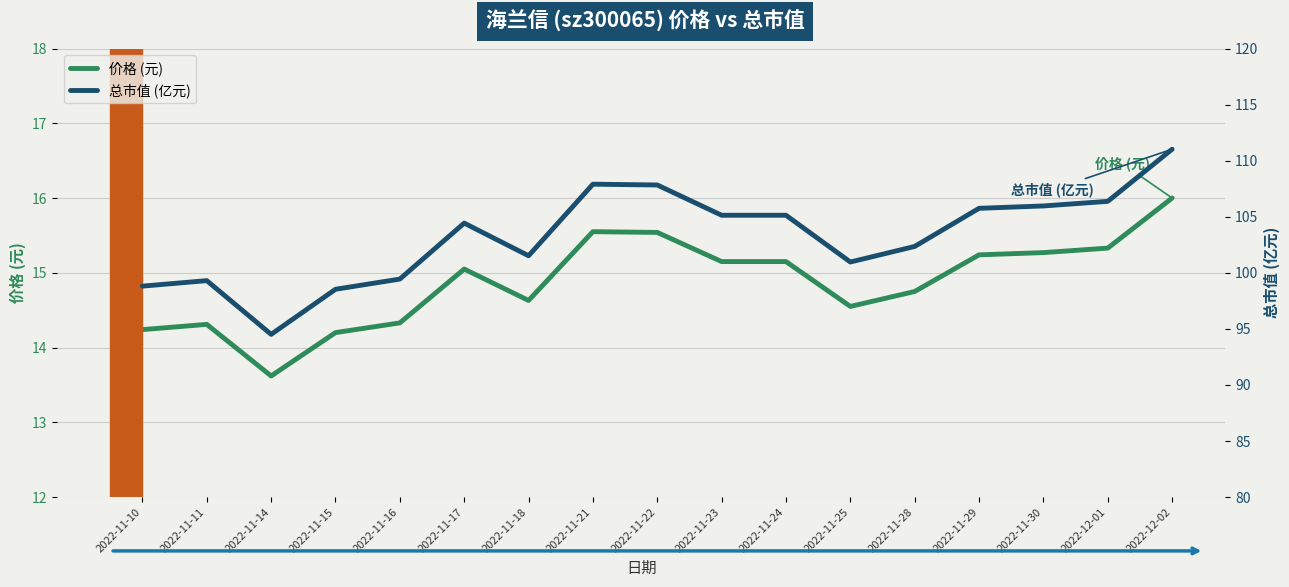

At how many categories does at least one series exceed 32?

17